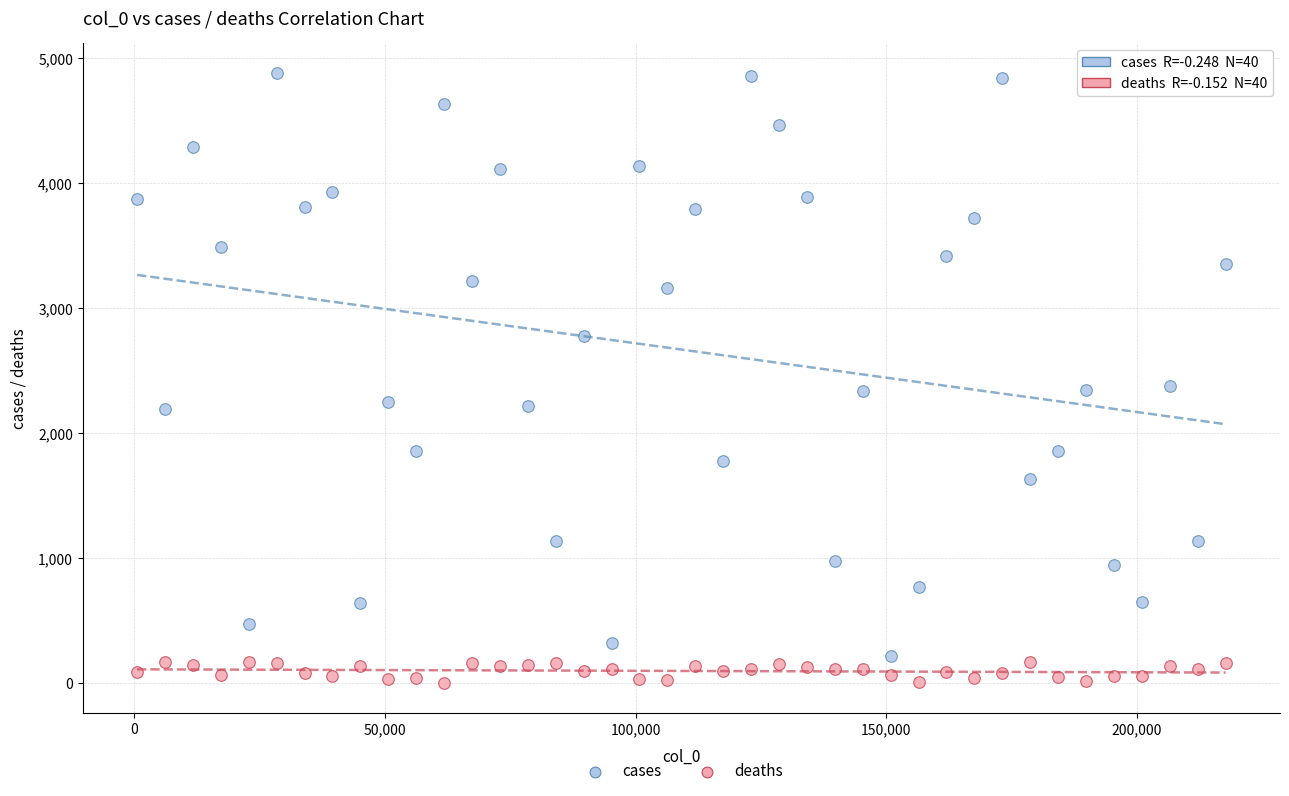

Across all data points, what is the range of X values (max minus min)?

217230.0